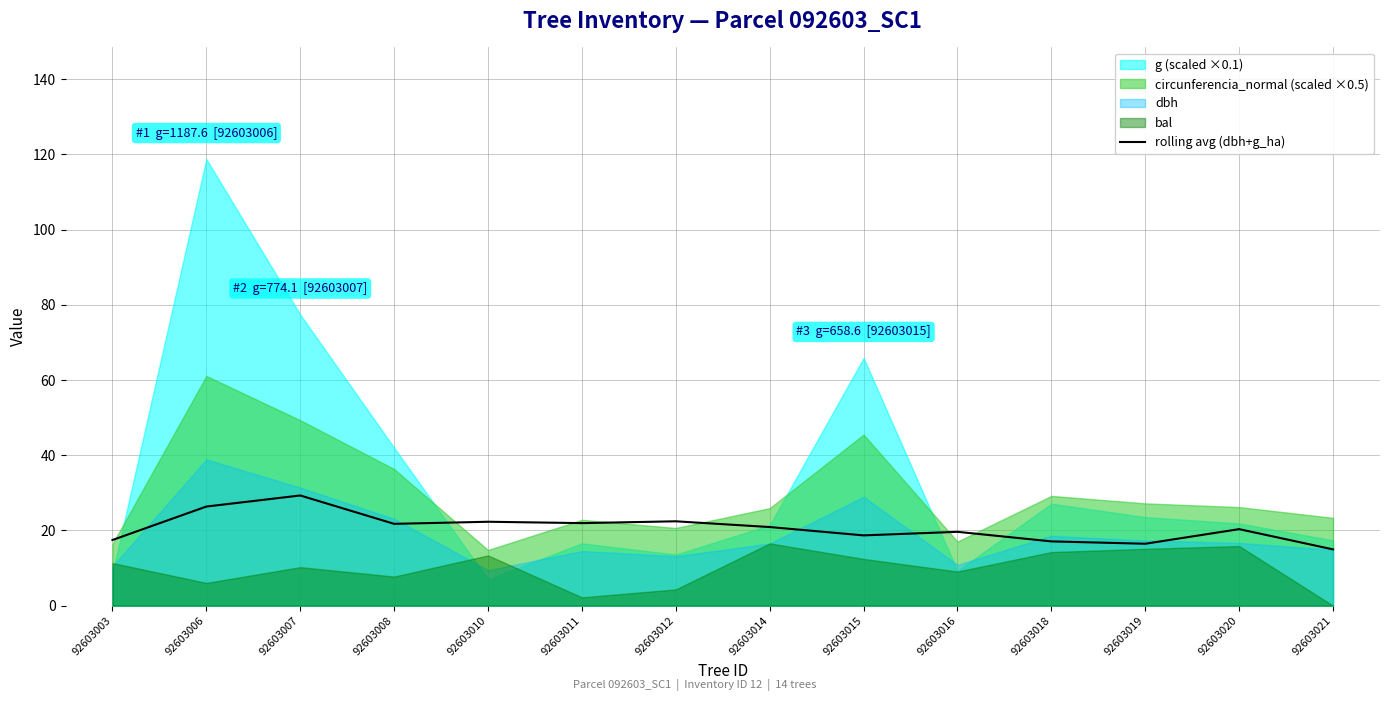

What is the average value?

20.7